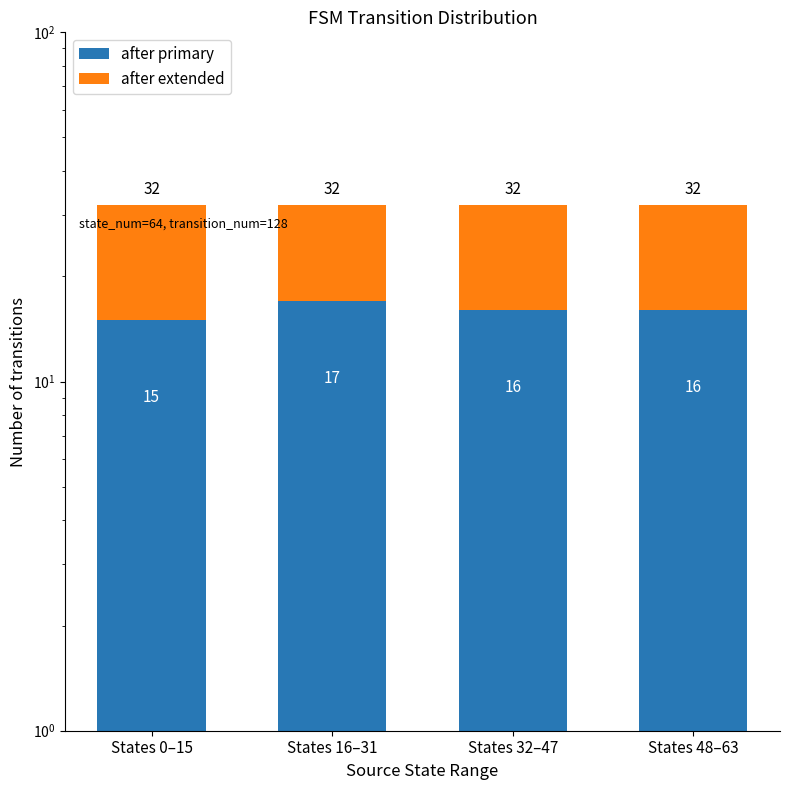

At which label does after extended reach its minimum?

States 16–31